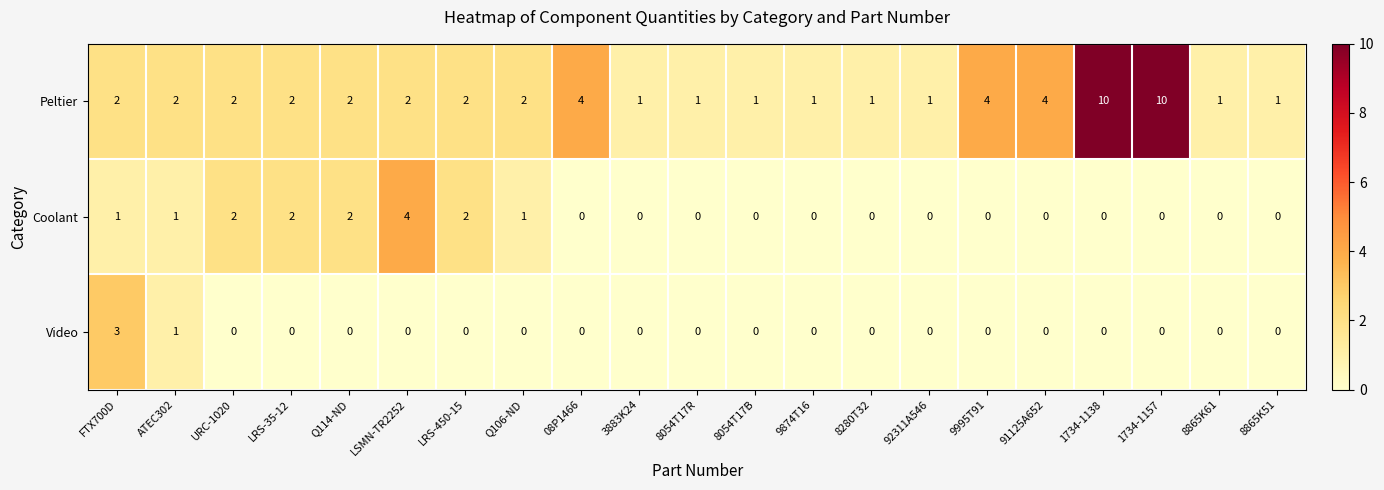

What is the sum of all Video values?

4